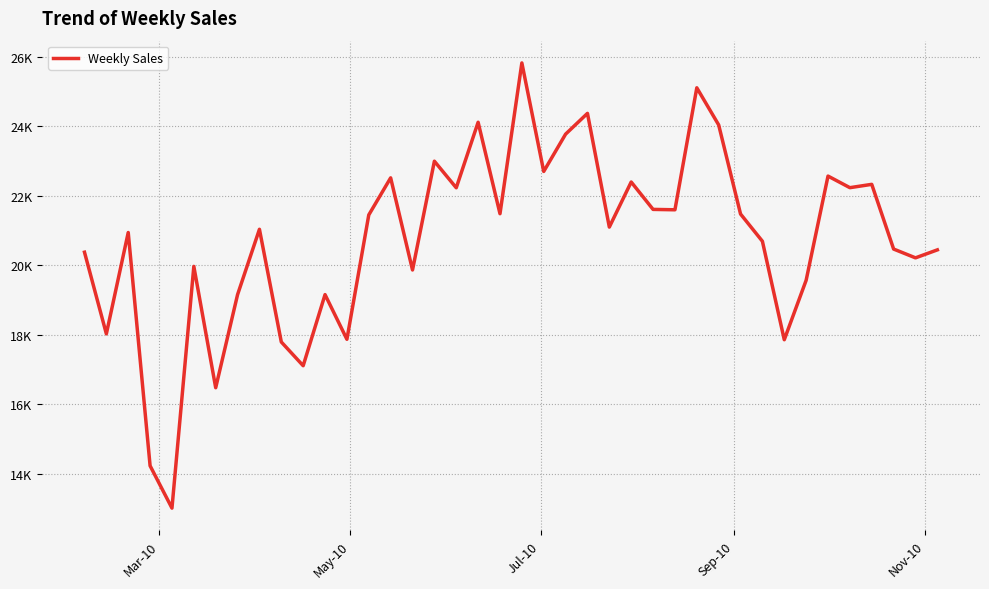

How many points are higher than both their immediate neighbors (excluding endpoints)?

13